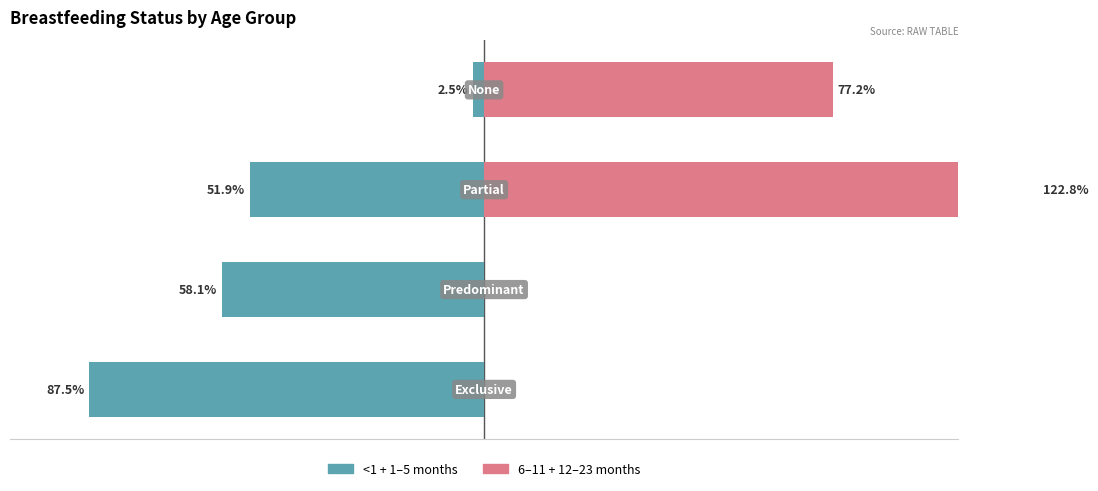

Rank the series by their average value, from highest to lowest.

6-11 + 12-23 months, <1 + 1-5 months